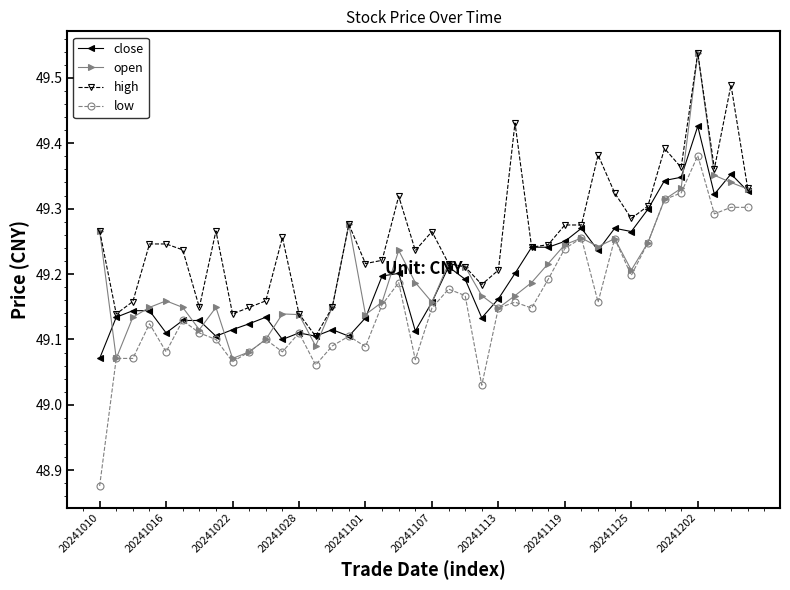

True or false: high and low cross at least once.

False